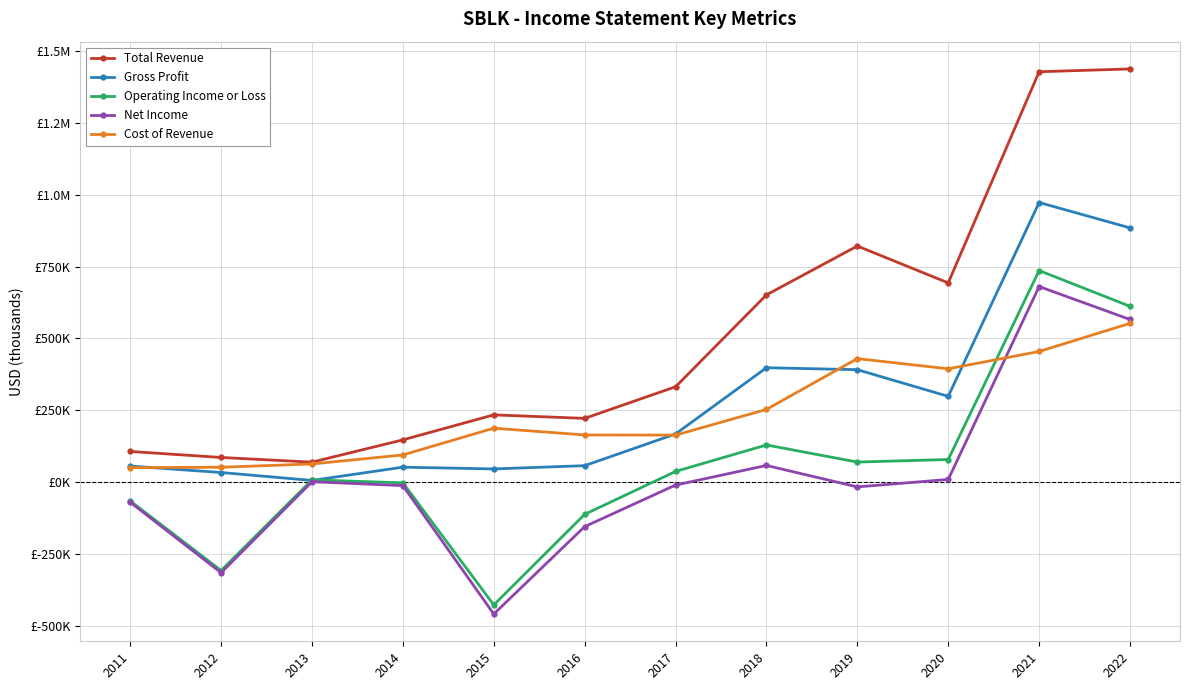

Which series has the widest spread of values?

Total Revenue